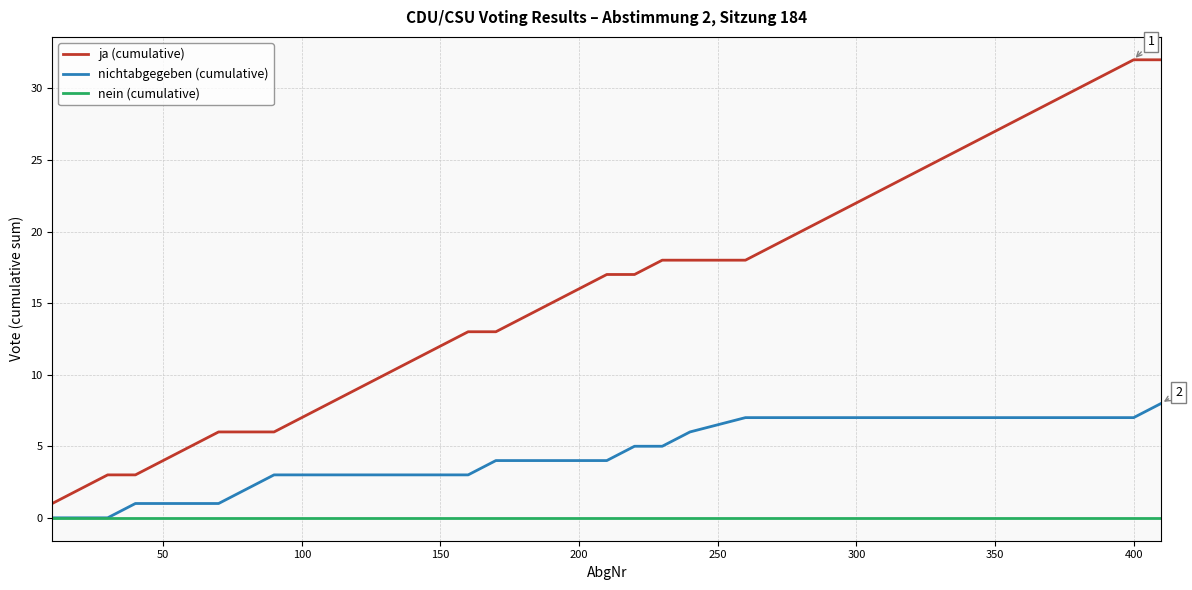

Which series has the widest spread of values?

ja (cumulative)